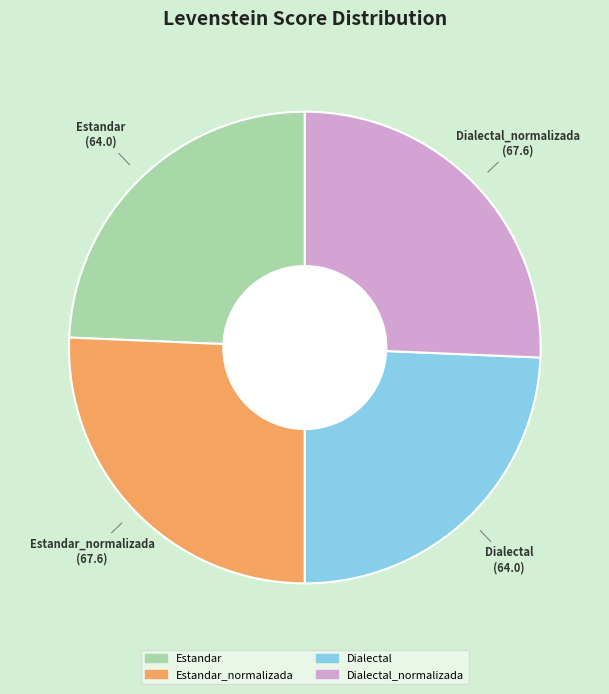

Does any single category account for the majority?

No